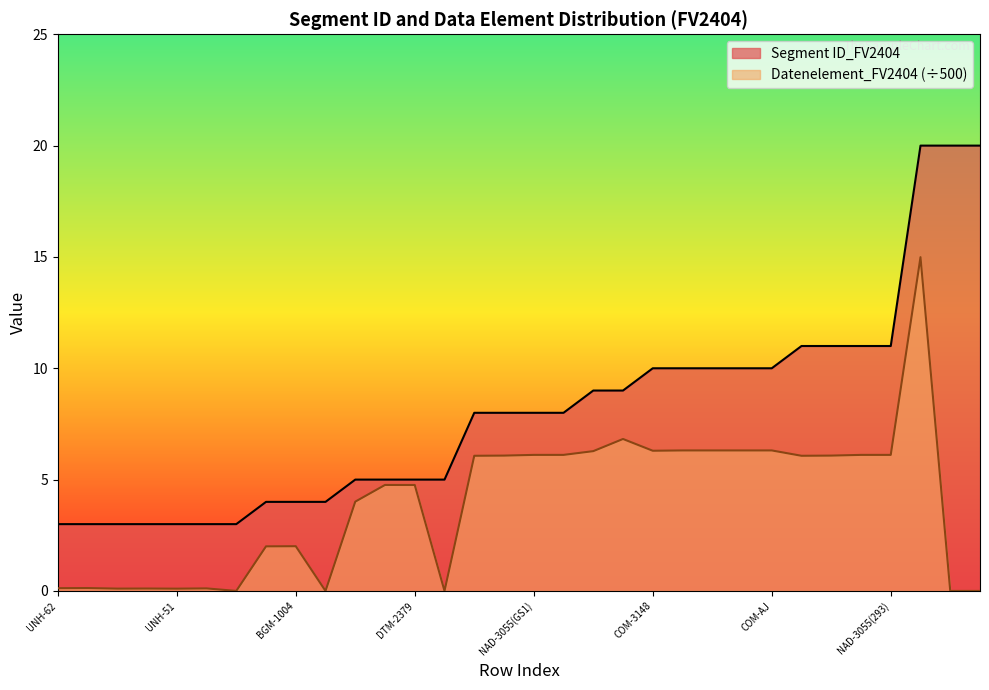

True or false: Segment ID_FV2404 has more than 0 interior local peaks.

False